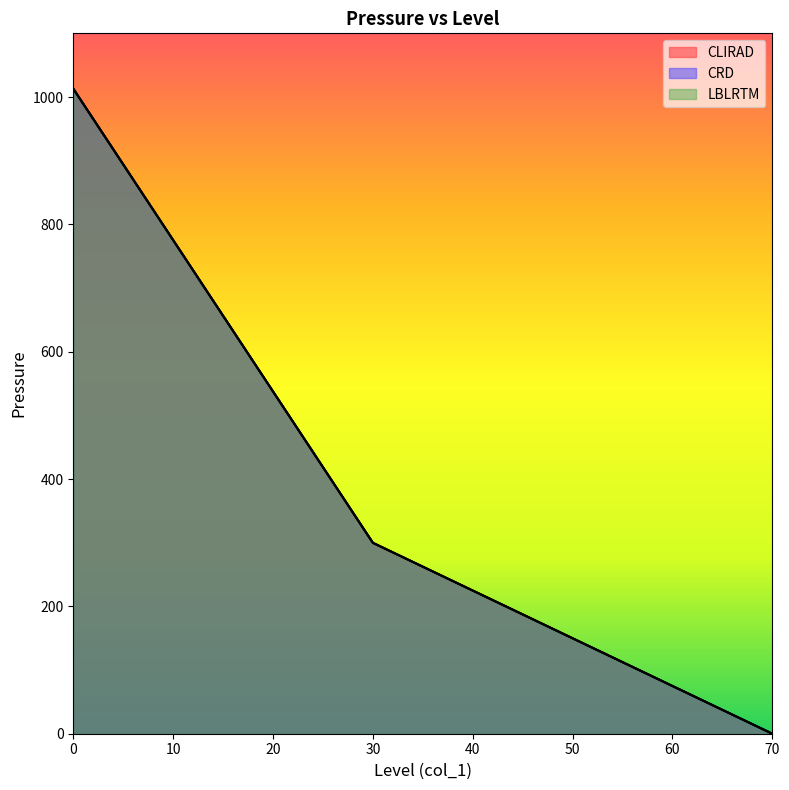

What is the sum of the CLIRAD values at 0 and 70?

1013.0